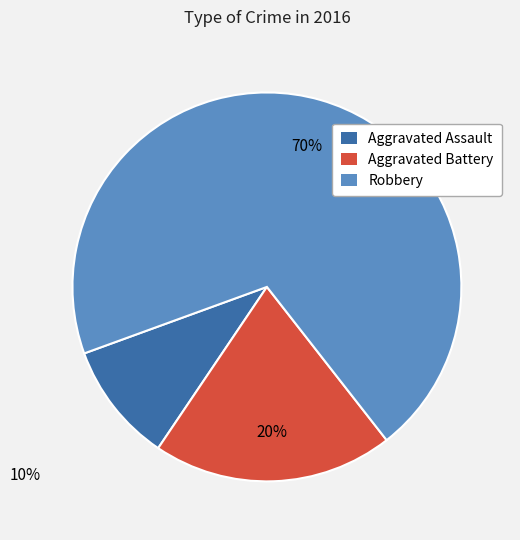

Which slice is the smallest?

Aggravated Assault